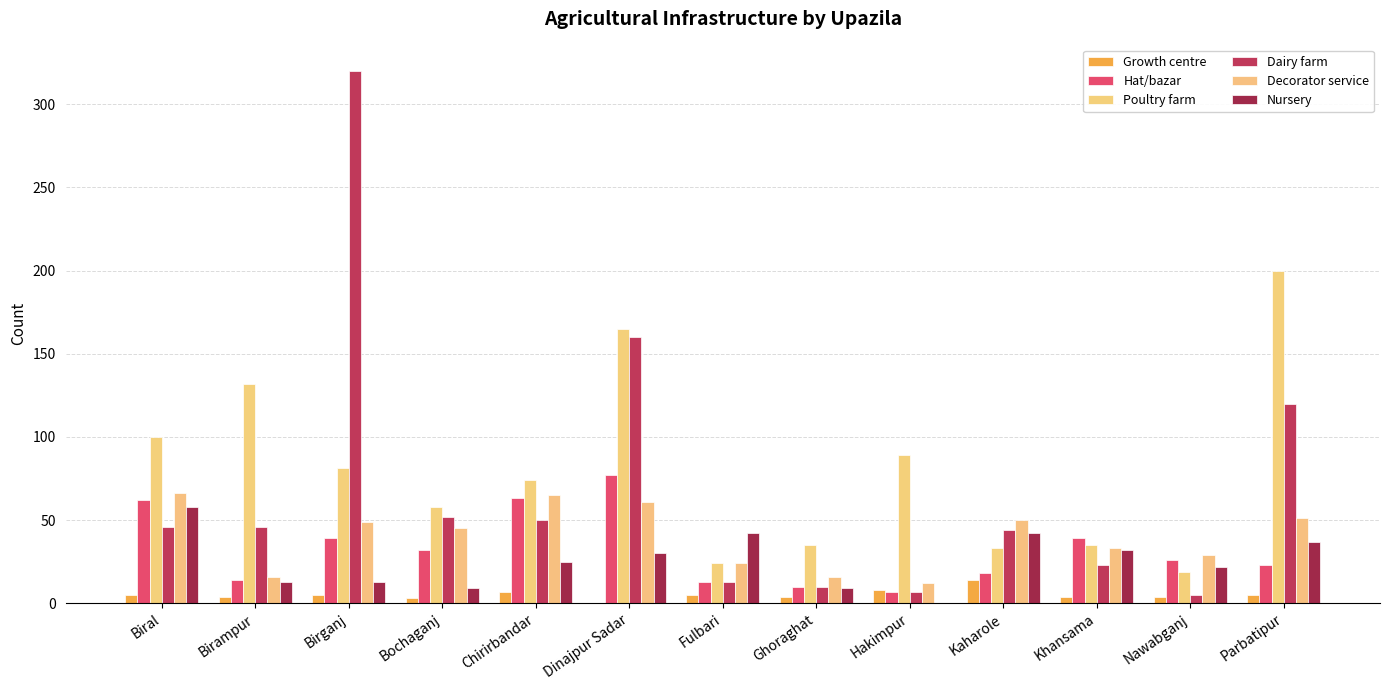

Between Ghoraghat and Nawabganj, which series saw the biggest shift?

Hat/bazar